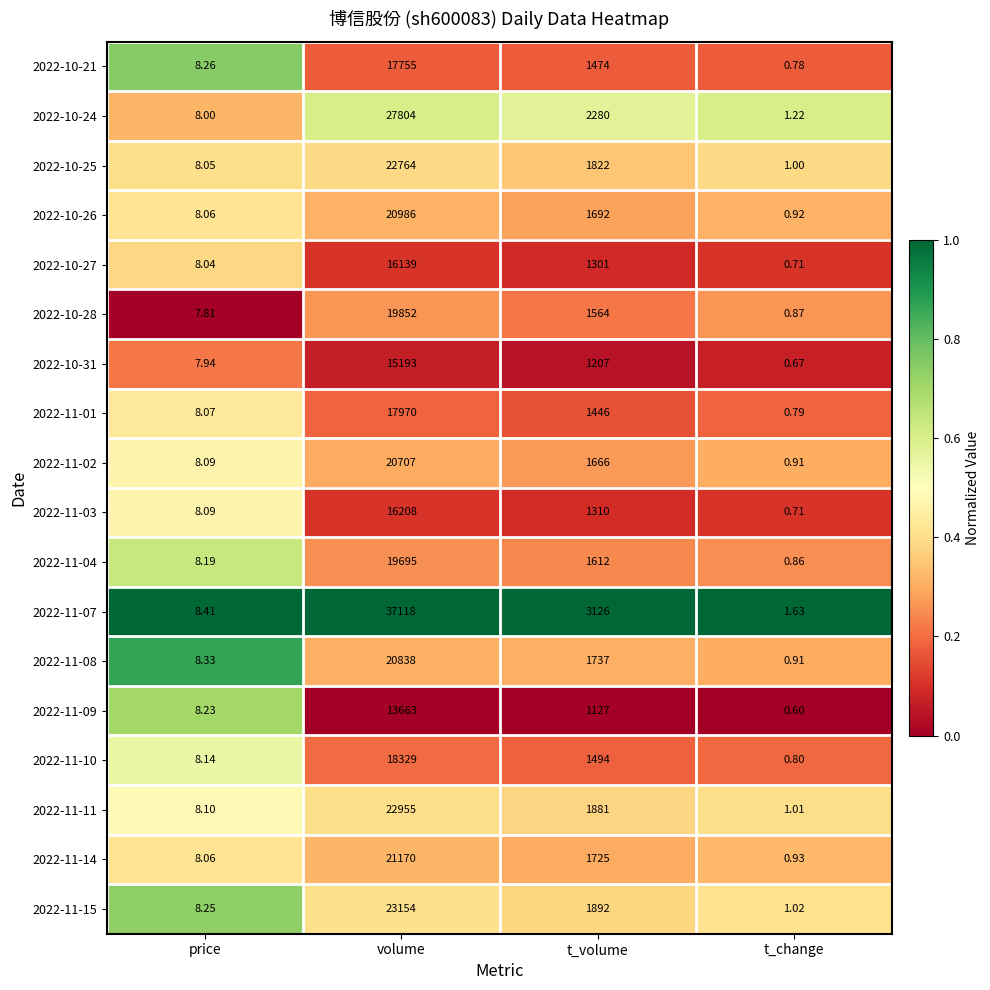

At which category does the chart reach its minimum across all series?

t_change